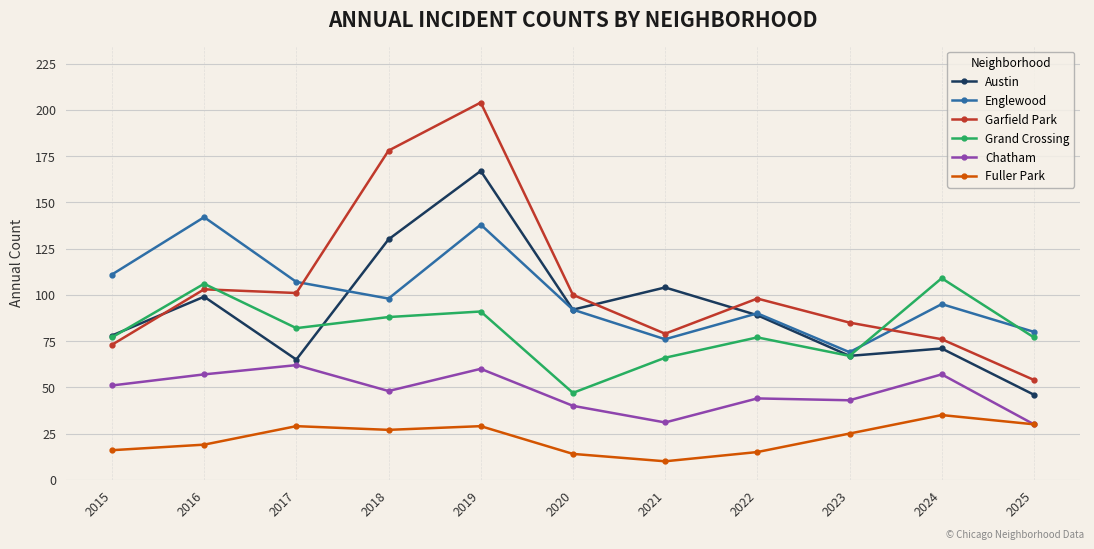

Is it true that Garfield Park equals 45 at 2016?

False